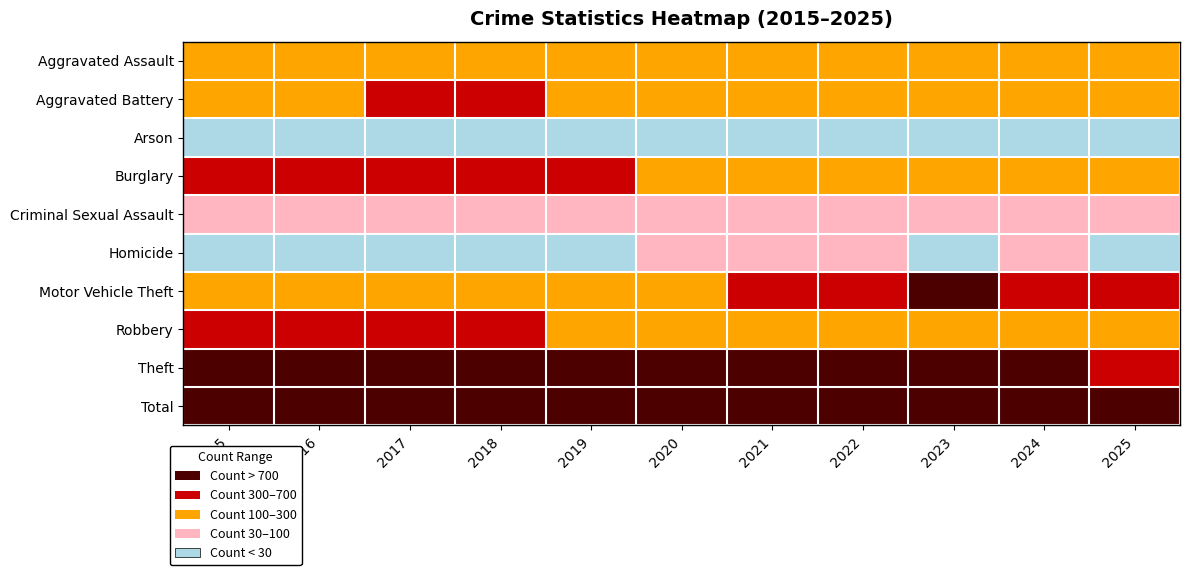

Reading left to right, what are all the values shown in this chart?

Aggravated Assault: 2015=164	2016=225	2017=251	2018=220	2019=220	2020=192	2021=295	2022=264	2023=259	2024=267	2025=169
Aggravated Battery: 2015=259	2016=298	2017=303	2018=302	2019=267	2020=268	2021=270	2022=249	2023=251	2024=259	2025=164
Arson: 2015=22	2016=14	2017=12	2018=8	2019=16	2020=12	2021=18	2022=15	2023=15	2024=12	2025=11
Burglary: 2015=552	2016=505	2017=339	2018=319	2019=308	2020=250	2021=220	2022=263	2023=225	2024=205	2025=122
Criminal Sexual Assault: 2015=43	2016=51	2017=41	2018=51	2019=55	2020=40	2021=33	2022=44	2023=35	2024=31	2025=35
Homicide: 2015=13	2016=28	2017=27	2018=23	2019=21	2020=34	2021=38	2022=35	2023=23	2024=30	2025=10
Motor Vehicle Theft: 2015=299	2016=272	2017=285	2018=225	2019=262	2020=287	2021=332	2022=569	2023=943	2024=588	2025=390
Robbery: 2015=372	2016=381	2017=356	2018=302	2019=263	2020=174	2021=175	2022=227	2023=257	2024=230	2025=123
Theft: 2015=1263	2016=1297	2017=1359	2018=1337	2019=1288	2020=954	2021=856	2022=1032	2023=980	2024=903	2025=652
Total: 2015=2987	2016=3071	2017=2973	2018=2787	2019=2700	2020=2211	2021=2237	2022=2698	2023=2988	2024=2525	2025=1676